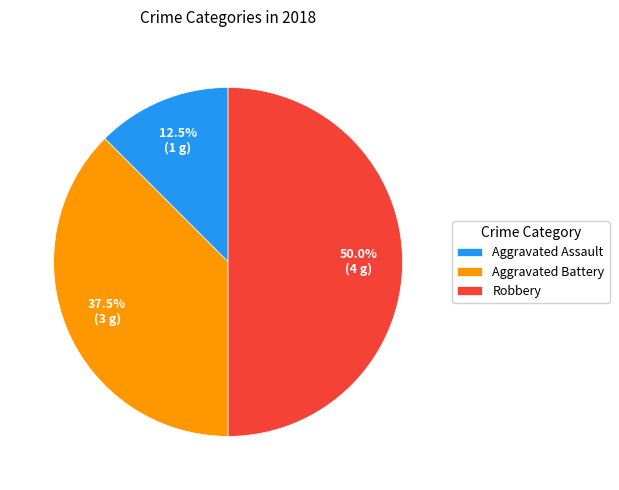

Is Aggravated Assault the majority of the pie?

No